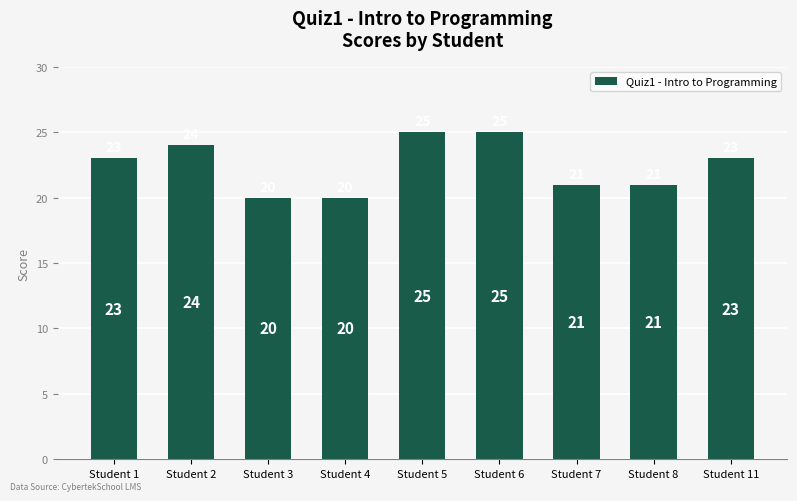

Reading left to right, extract all data points from this chart.

23	24	20	20	25	25	21	21	23